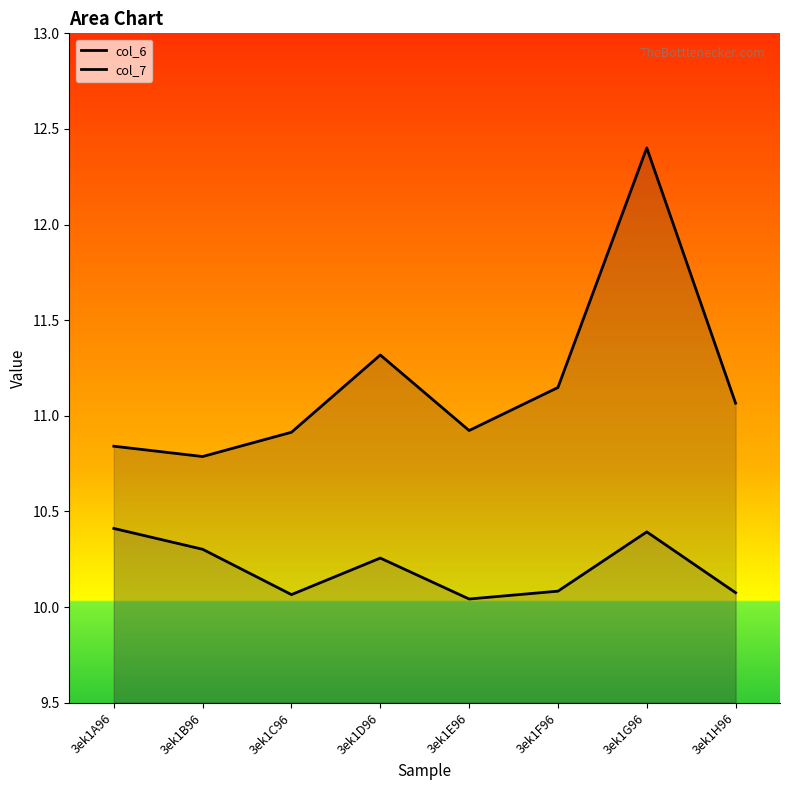

What is the total value across all series at 3ek1G96?

22.8